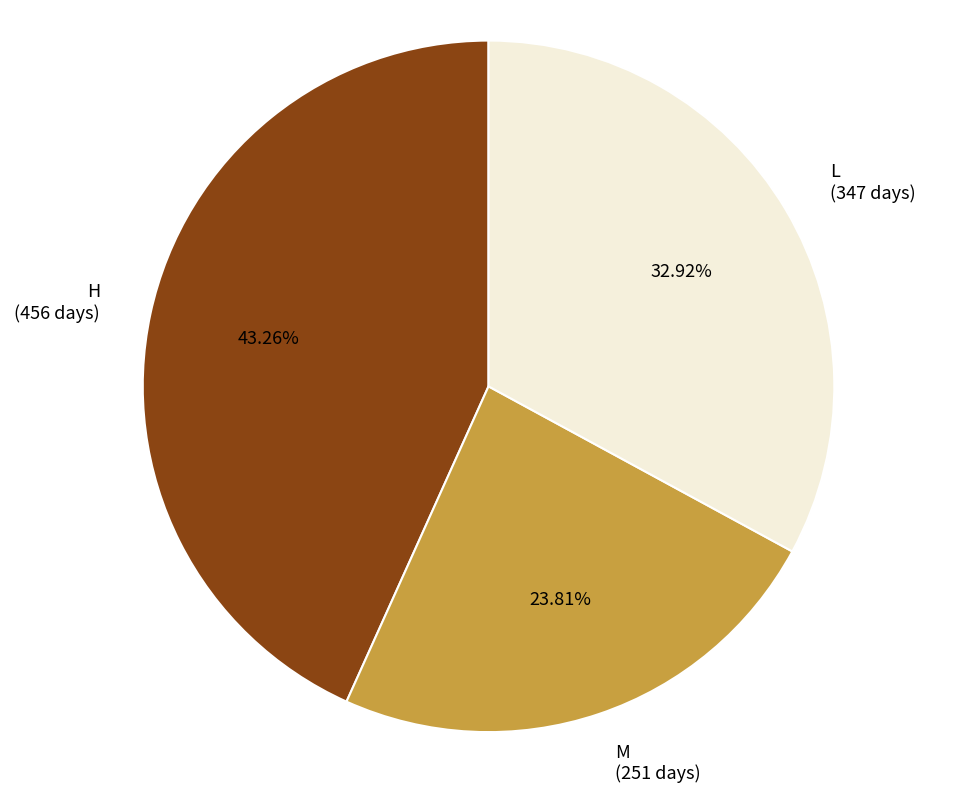

Which slice is the largest?

H